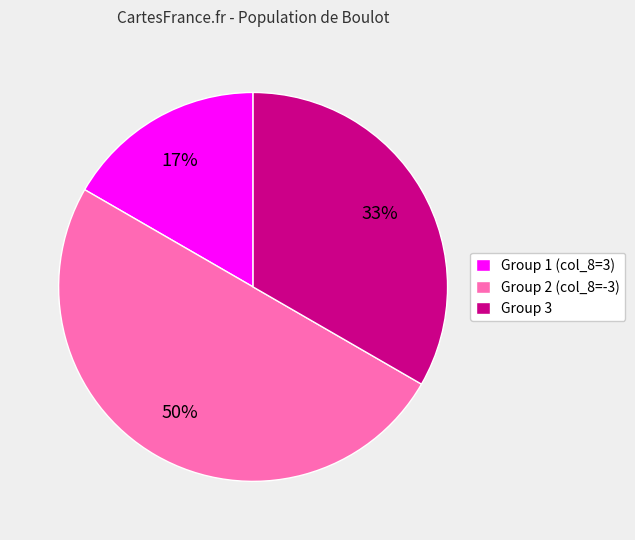

How many slices are in this pie chart?

3